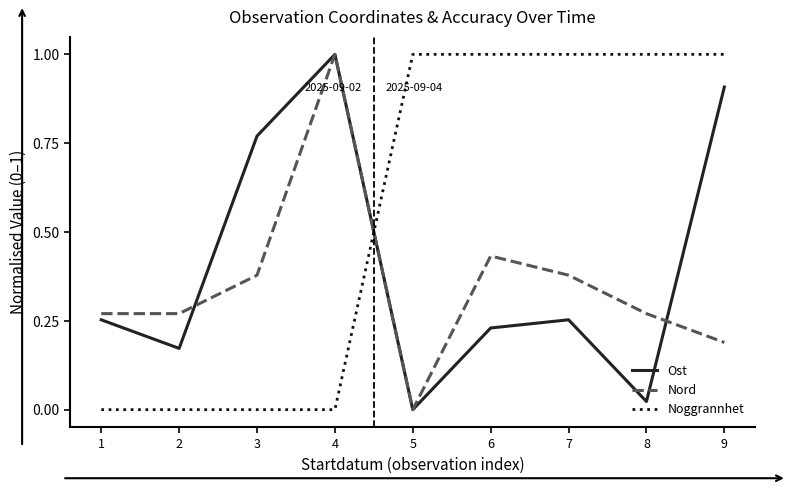

At which label does Nord reach its peak?

4